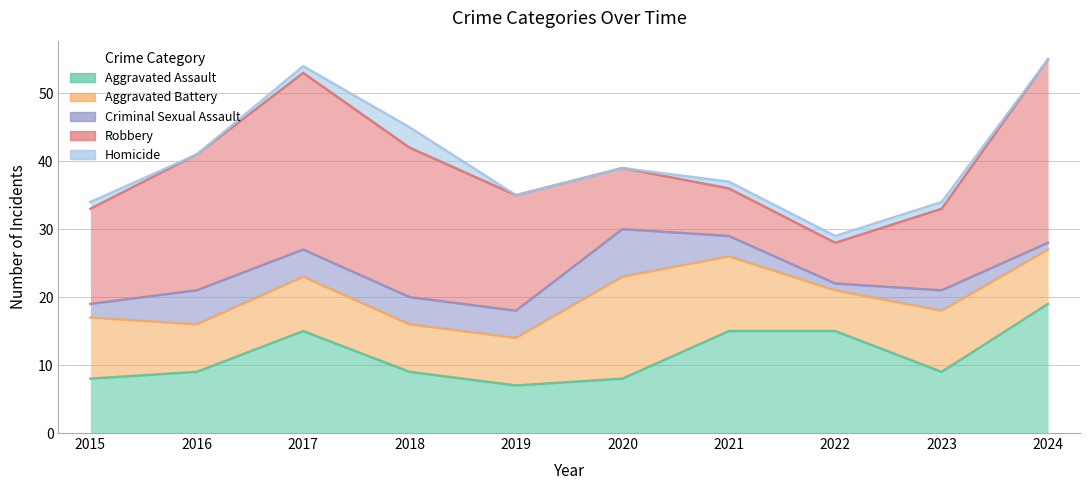

How many distinct data groups are displayed?

5